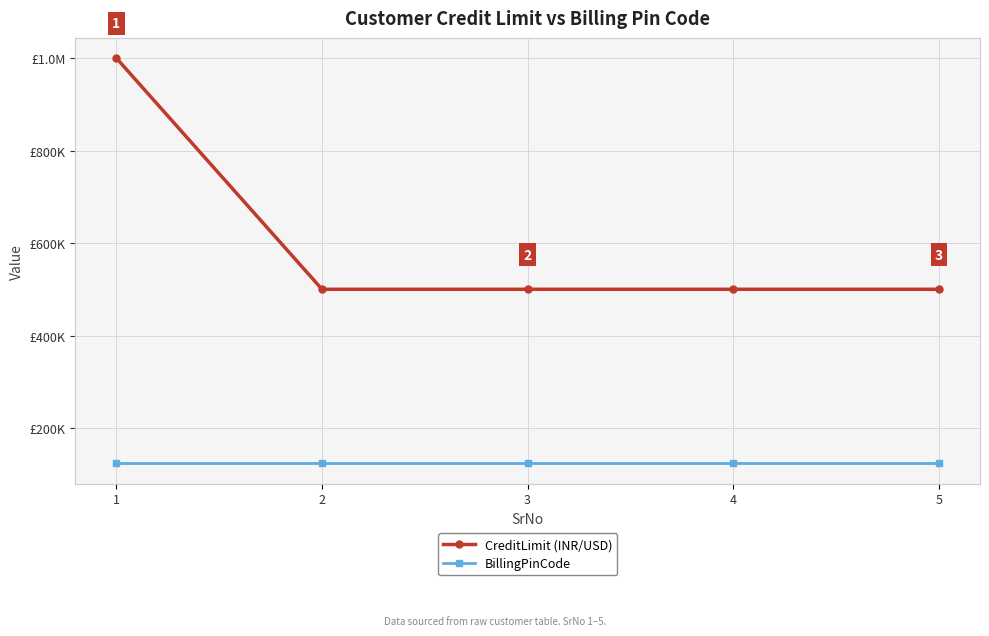

True or false: CreditLimit (INR/USD) has more than 0 interior local peaks.

False